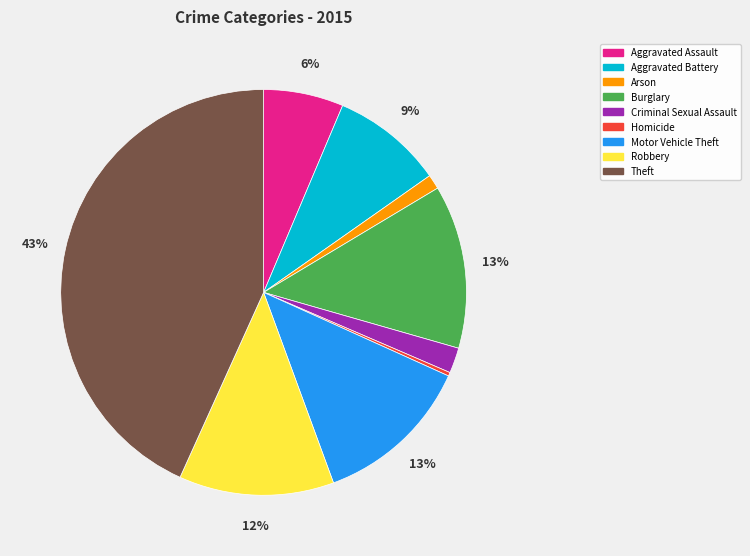

Does Criminal Sexual Assault represent more than half of the total?

No